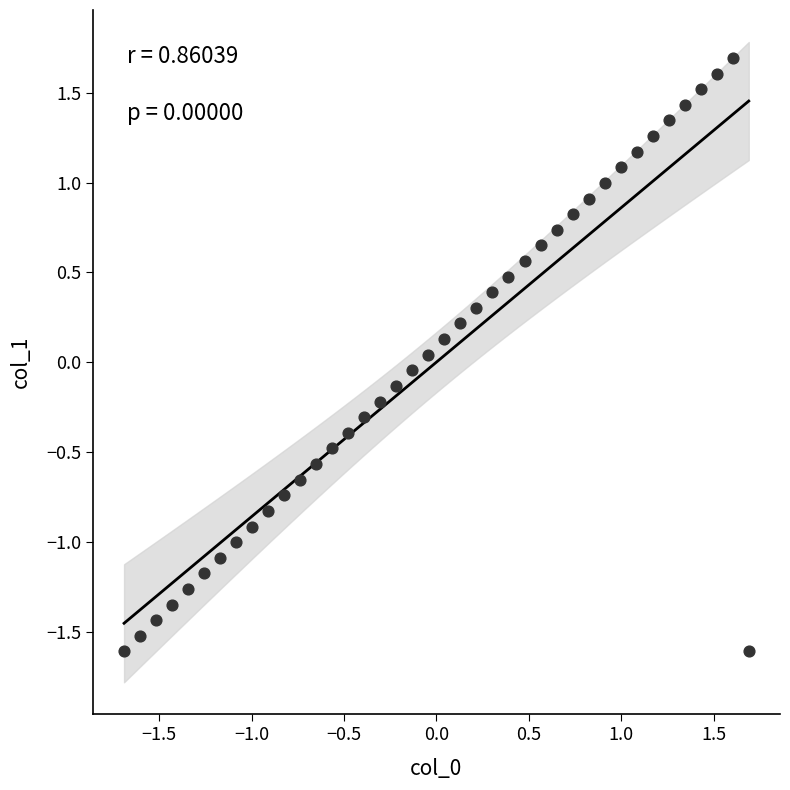

What is the range of Y values (max minus min)?

3.3